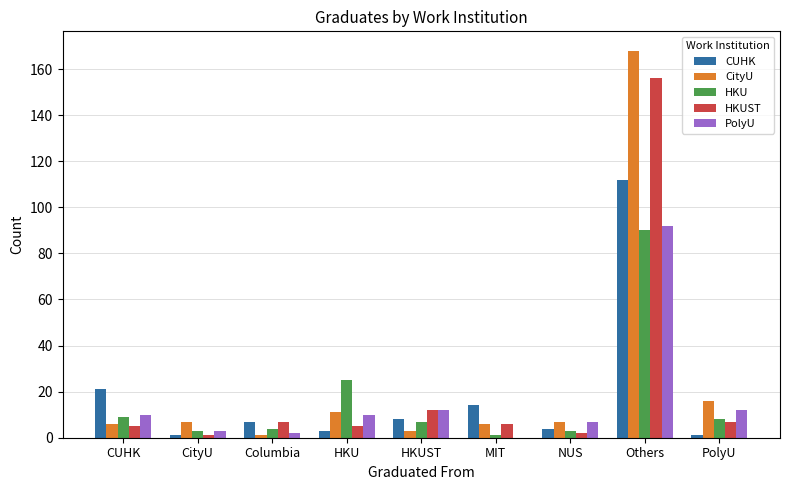

How many data points does each series have?

9